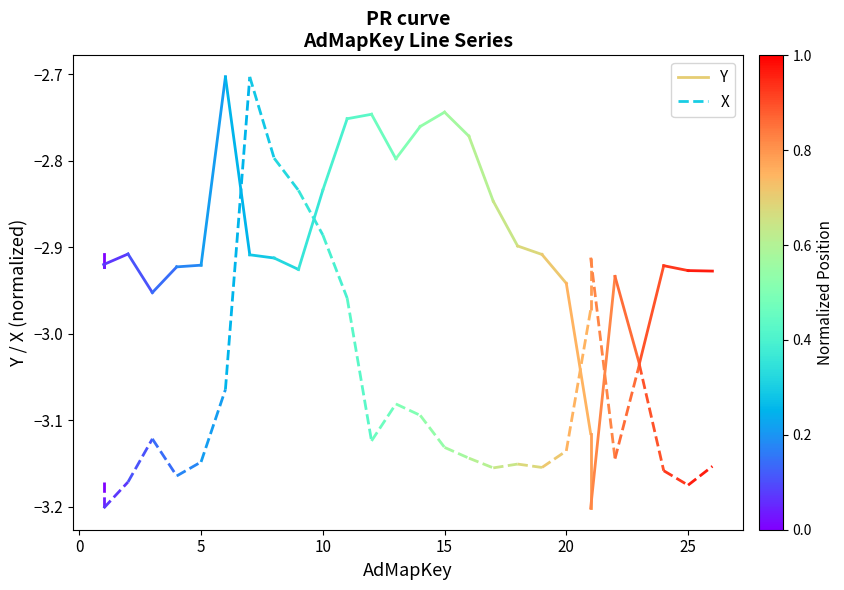

Is the value of X at −5 greater than the value of Y at 0?

No